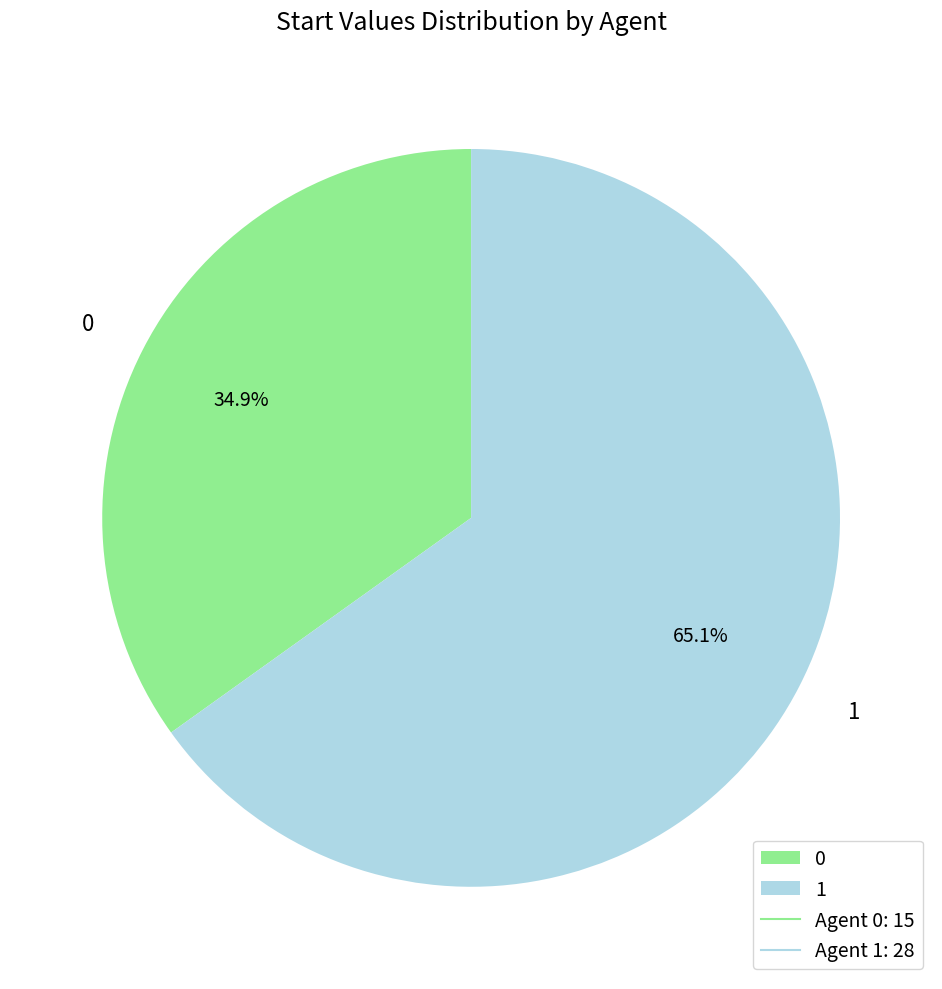

Combined, what portion of the pie is 1 and 0?

100.0%